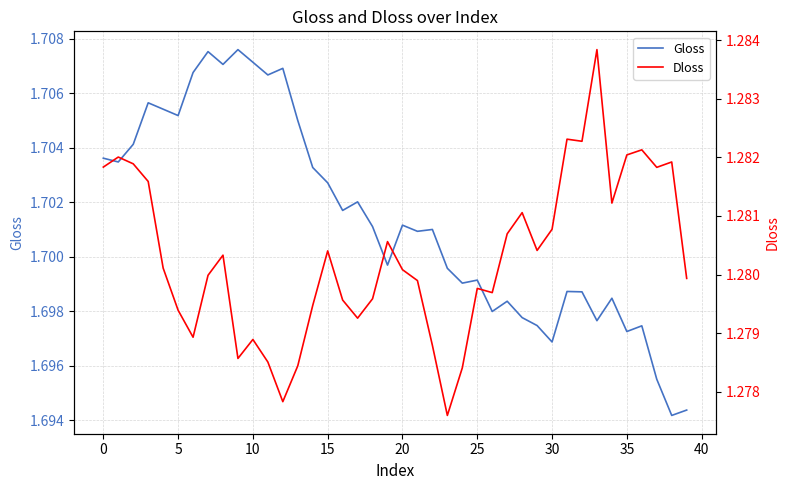

In Gloss, how many points are lower than both neighbors (excluding endpoints)?

13